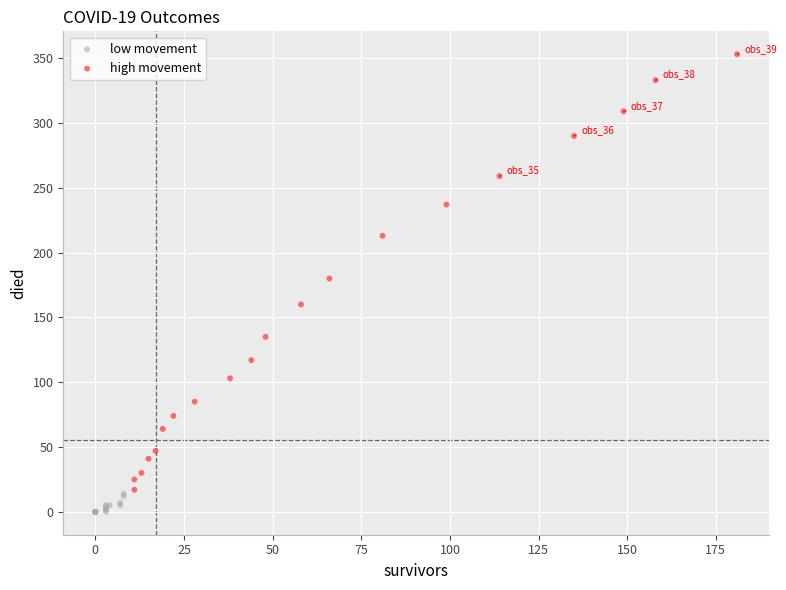

Which series contains the lowest Y value?

low movement